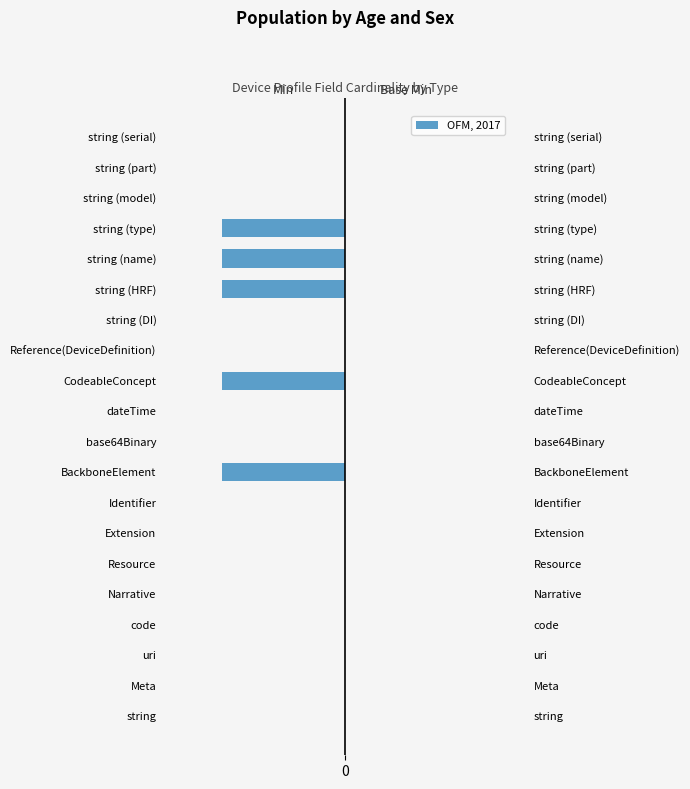

What is the average value of the Base Min series?

0.6